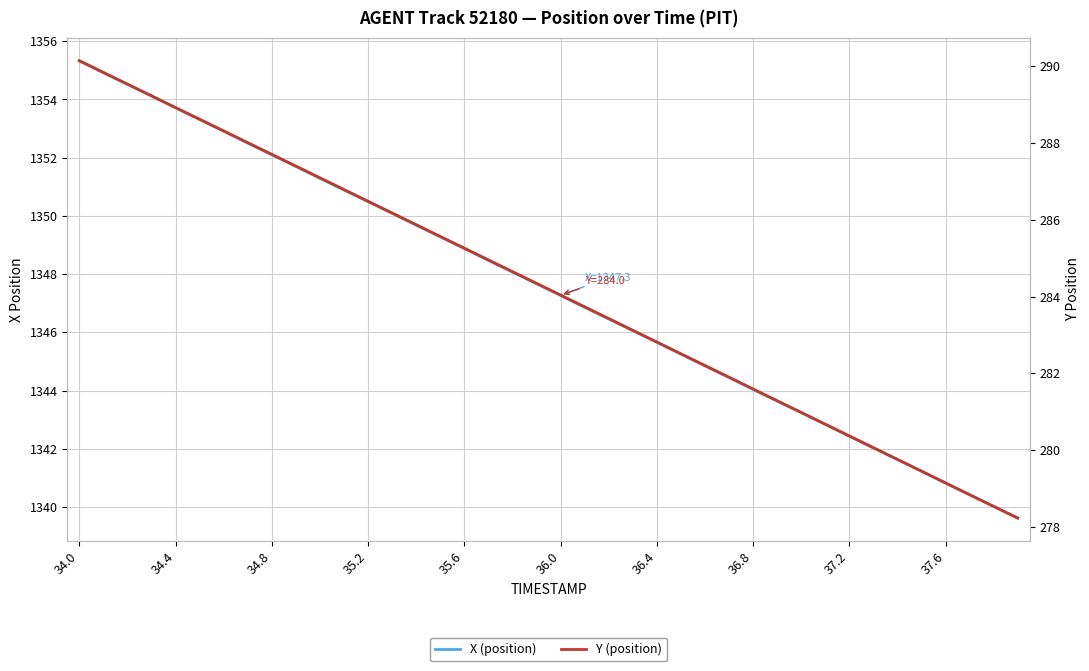

What is the difference between the maximum and minimum values in the Y (position) series?

11.9